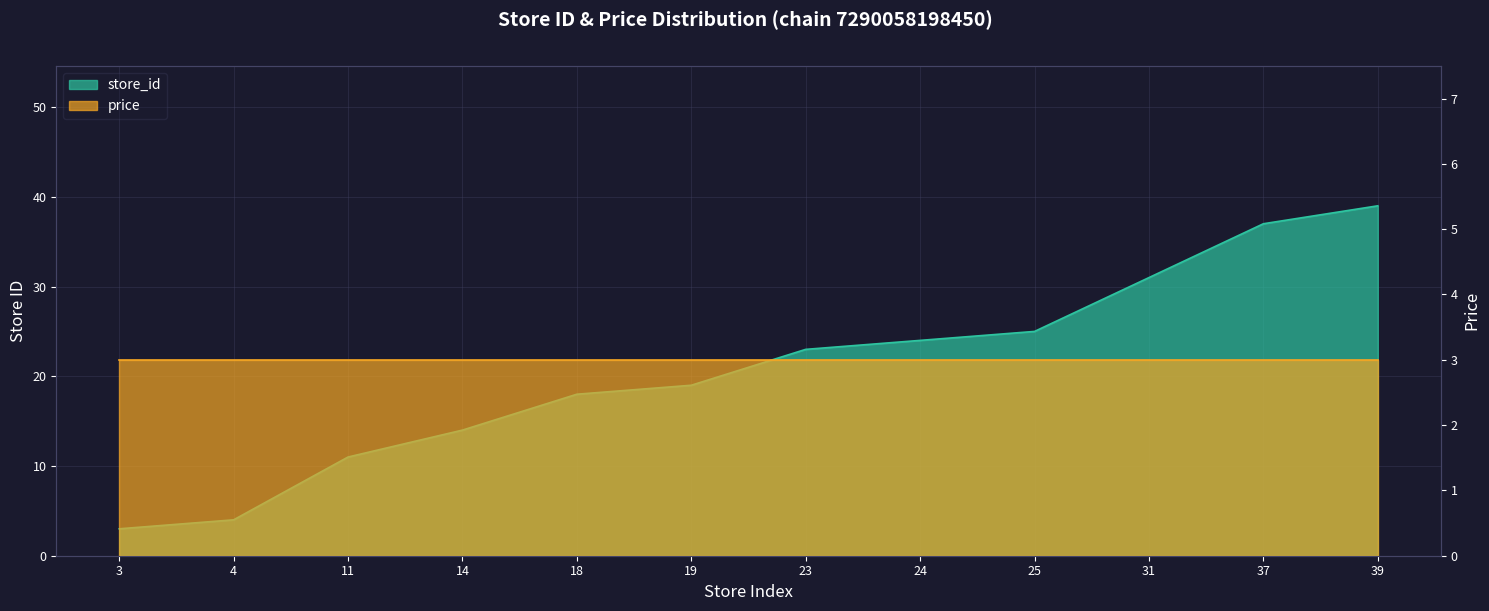

Rank the categories by value from lowest to highest.

3, 4, 11, 14, 18, 19, 23, 24, 25, 31, 37, 39